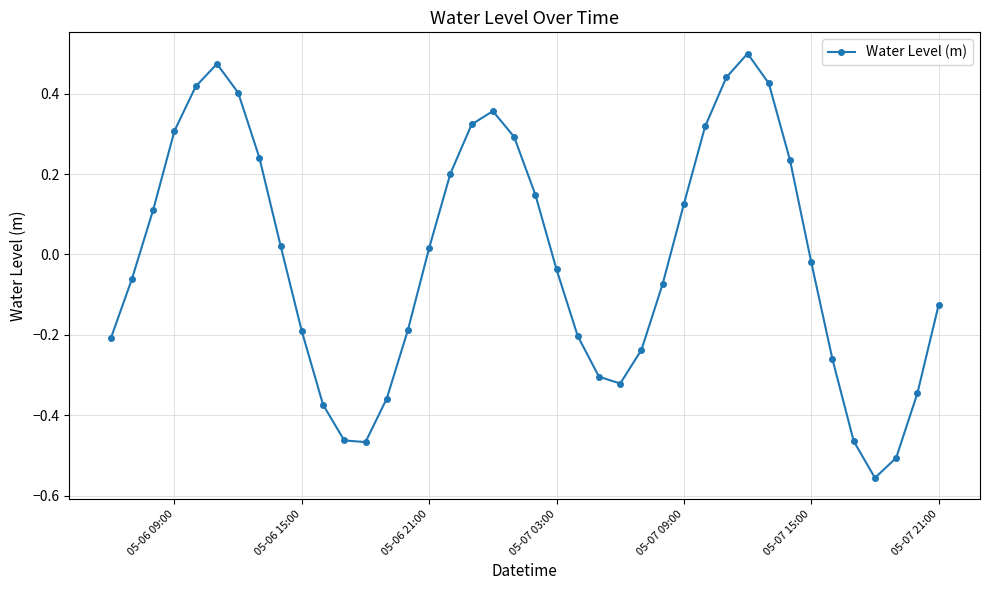

How many points are higher than both their immediate neighbors (excluding endpoints)?

3